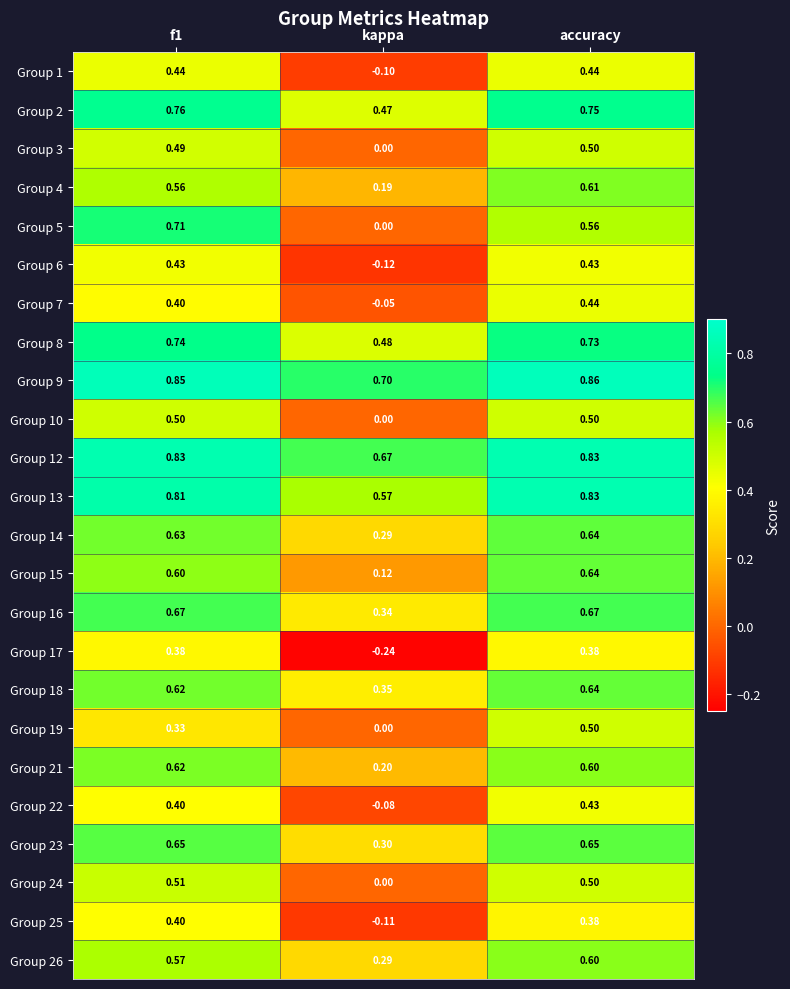

How many series are shown in this chart?

24